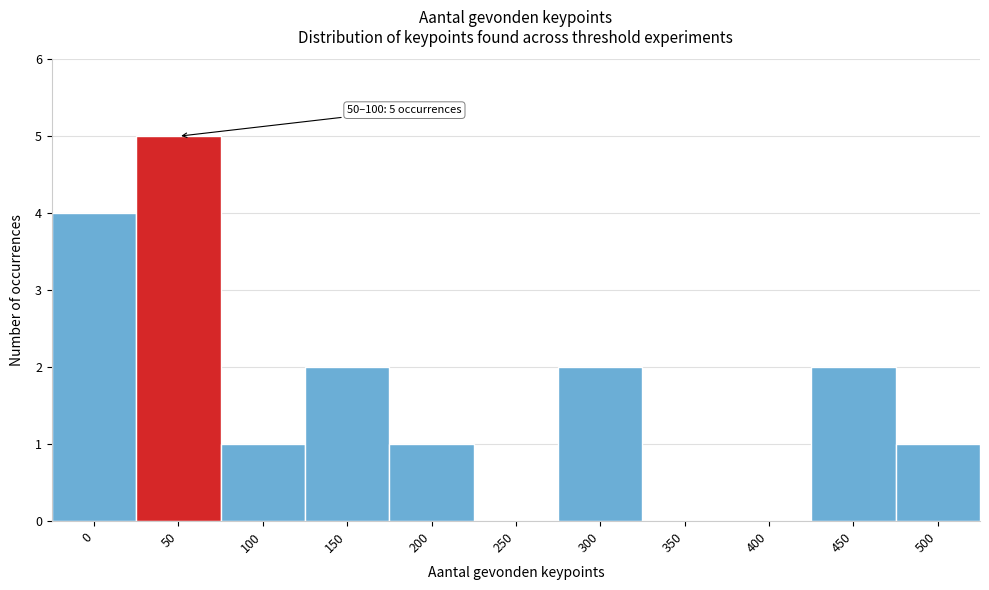

Reading right to left, extract all data points from this chart.

500=1	450=2	400=0	350=0	300=2	250=0	200=1	150=2	100=1	50=5	0=4